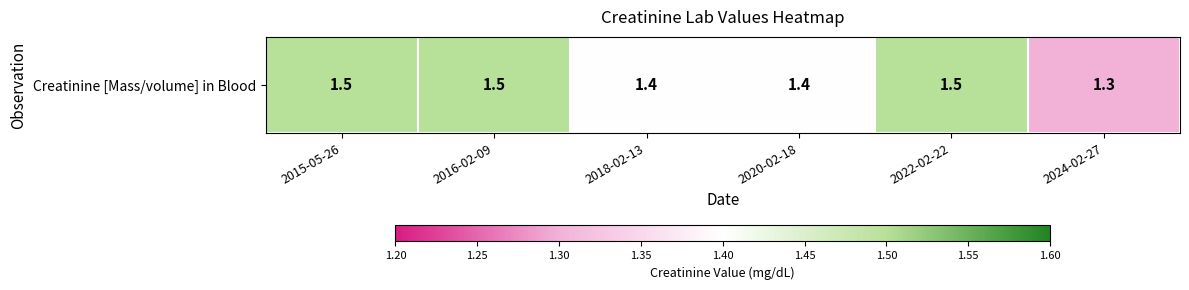

What is the sum of all values?

8.6